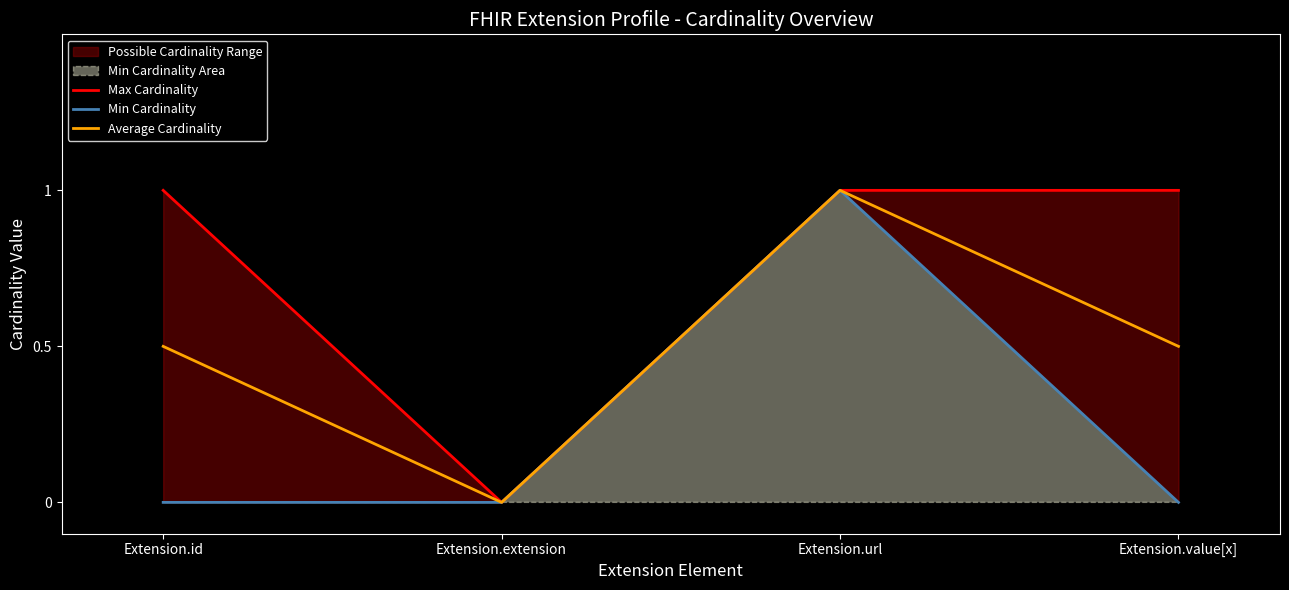

Which series has the widest spread of values?

Max Cardinality